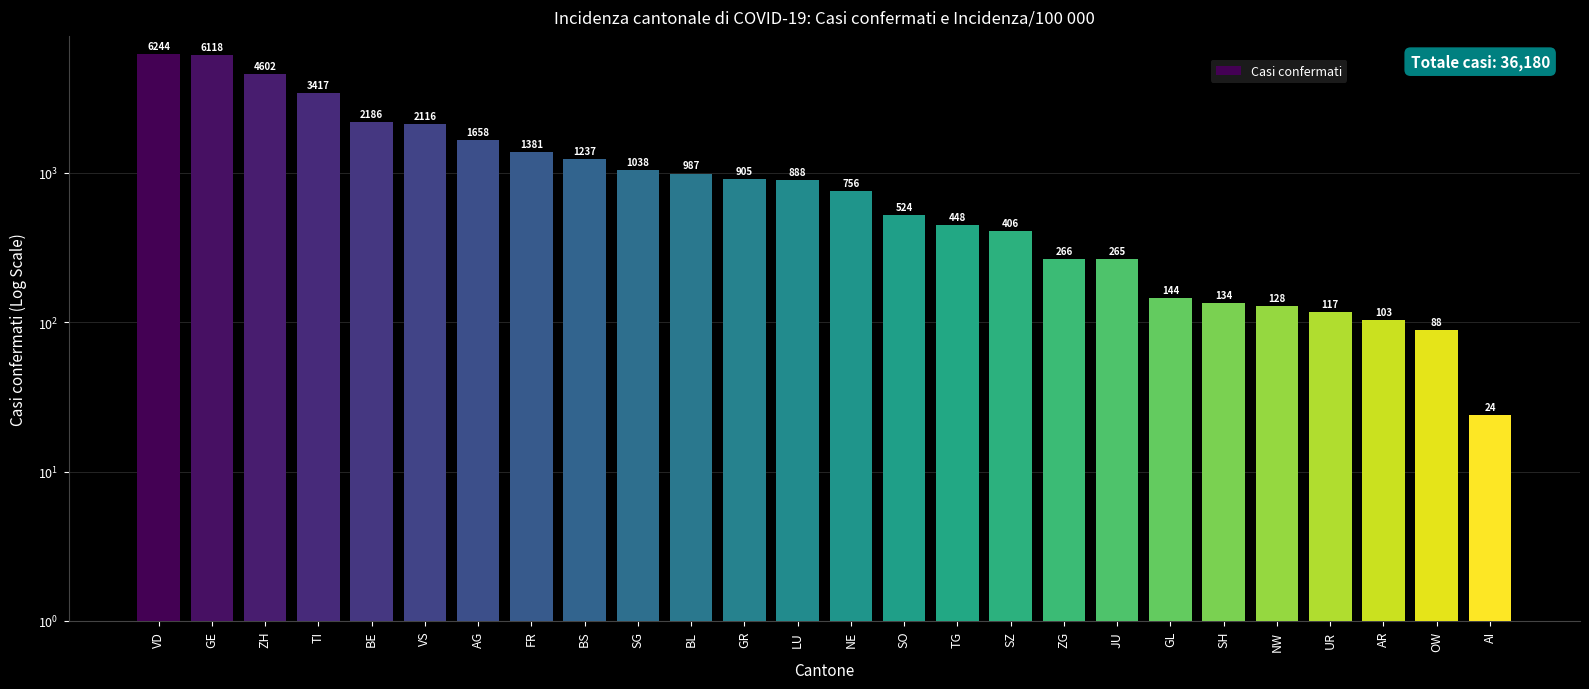

At which label is the value closest to 3134?

TI